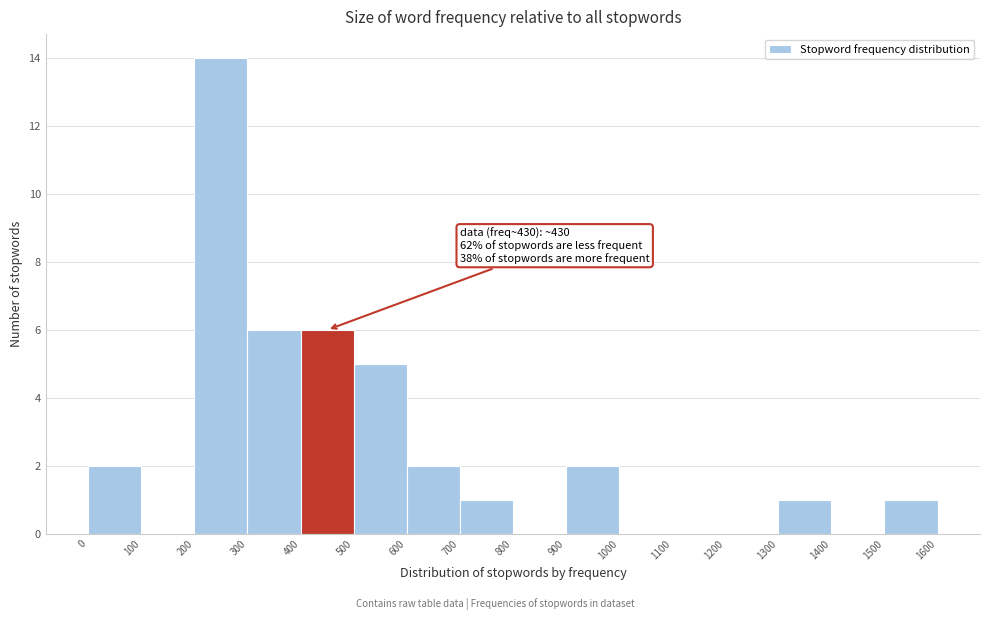

Which range on the x-axis has the tallest bar?

200 to 300